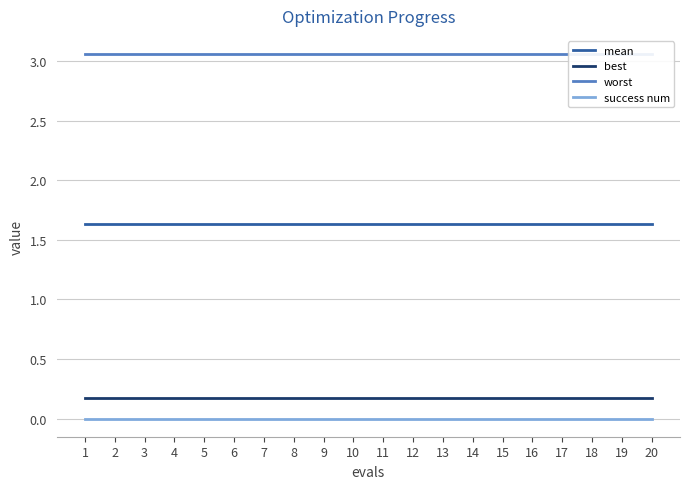

At which label does best reach its peak?

1